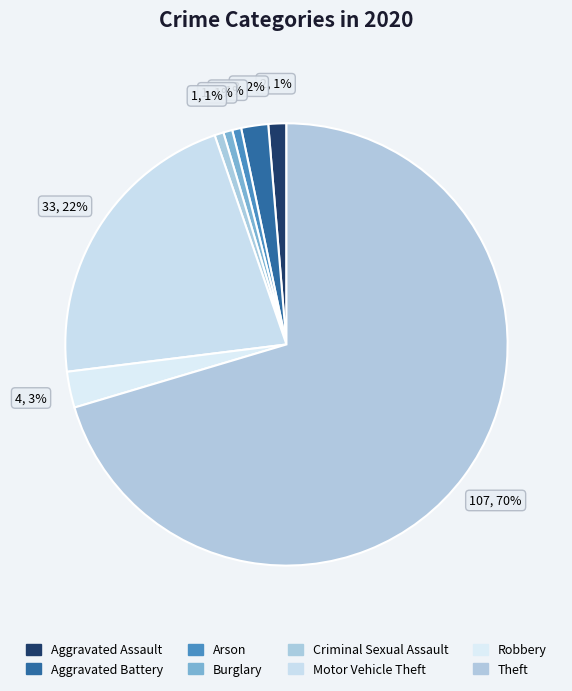

How many segments does this pie chart have?

8